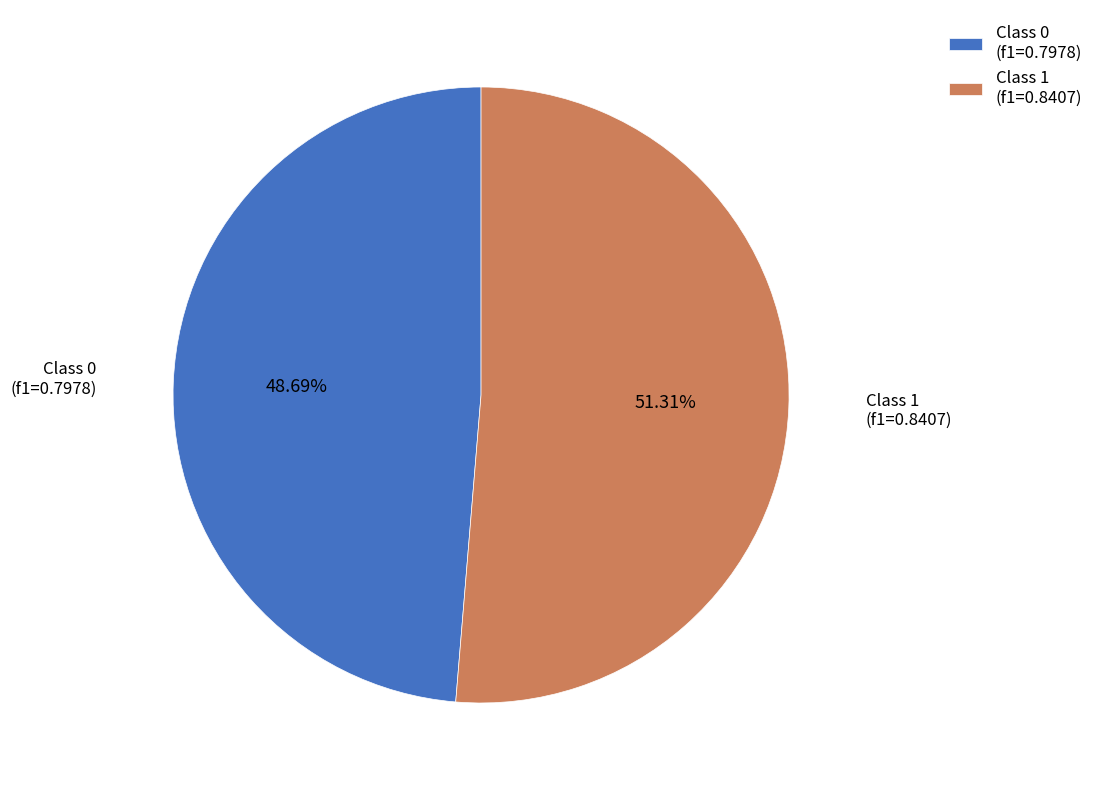

Count the number of slices in the pie.

2